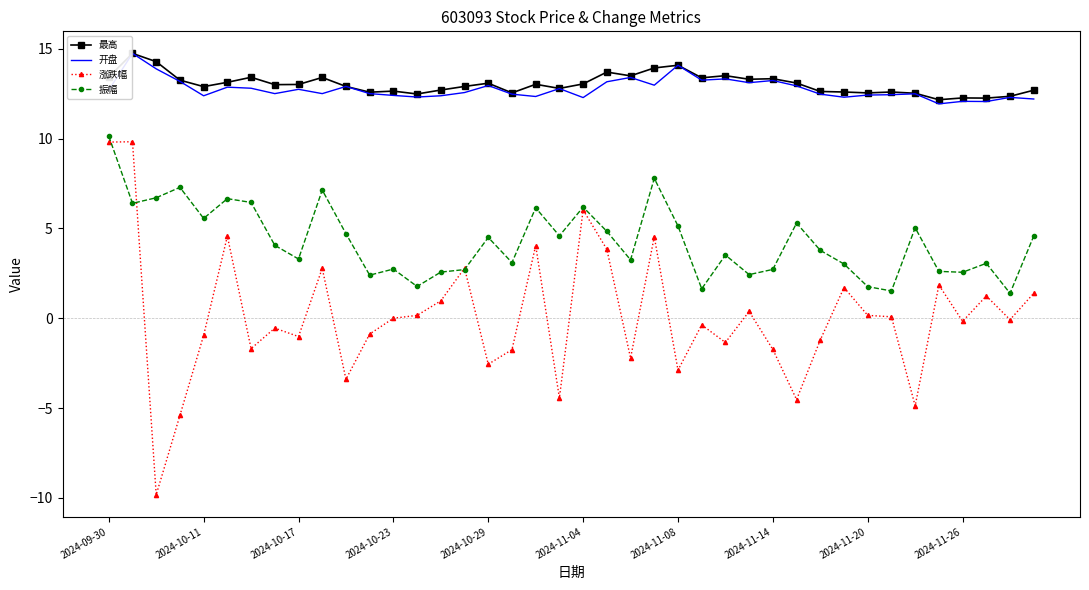

What is the minimum value shown in the chart?

-9.8